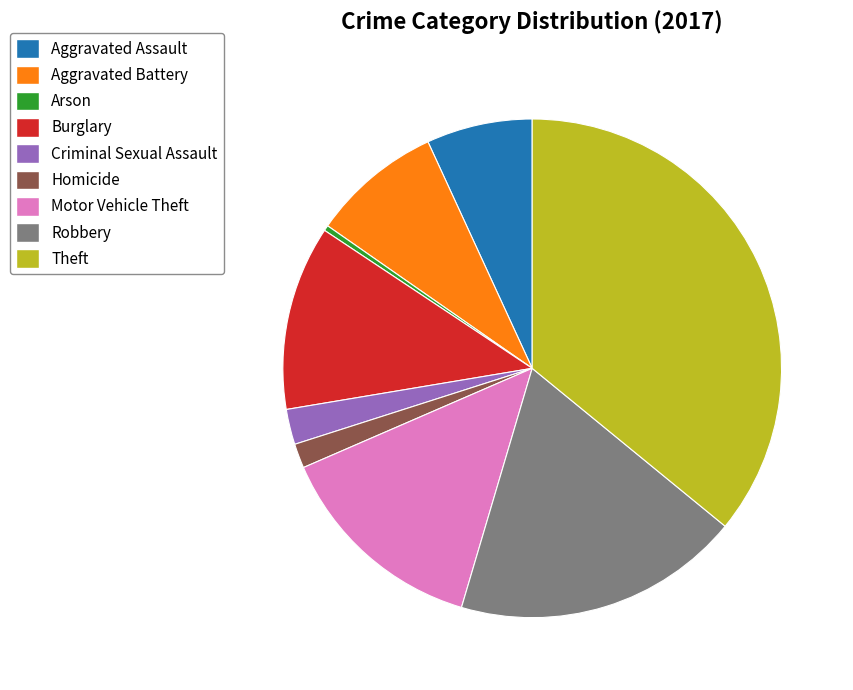

Is the sum of Criminal Sexual Assault and Homicide greater than half?

No